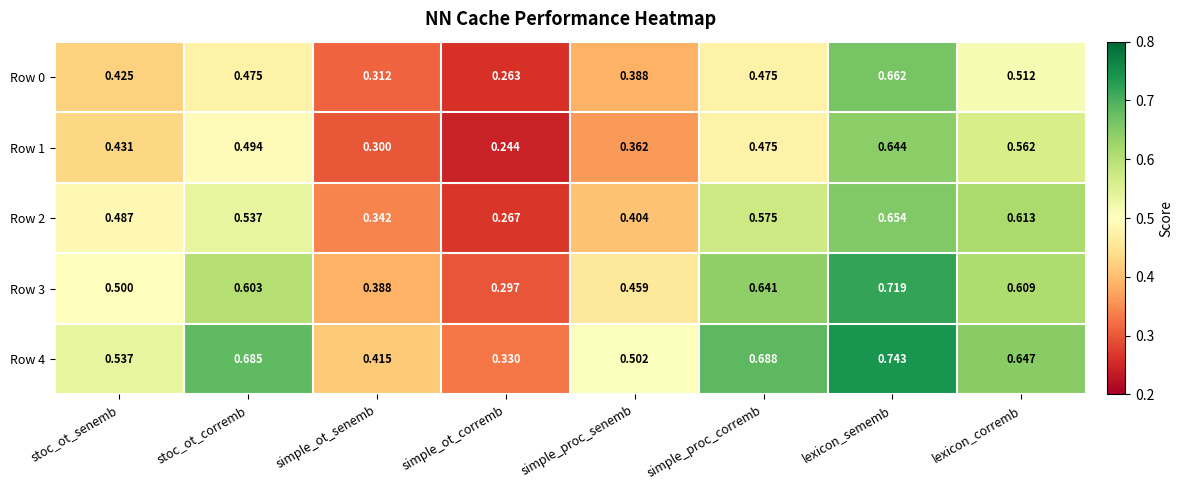

At which category is the sum across all series the highest?

lexicon_sememb